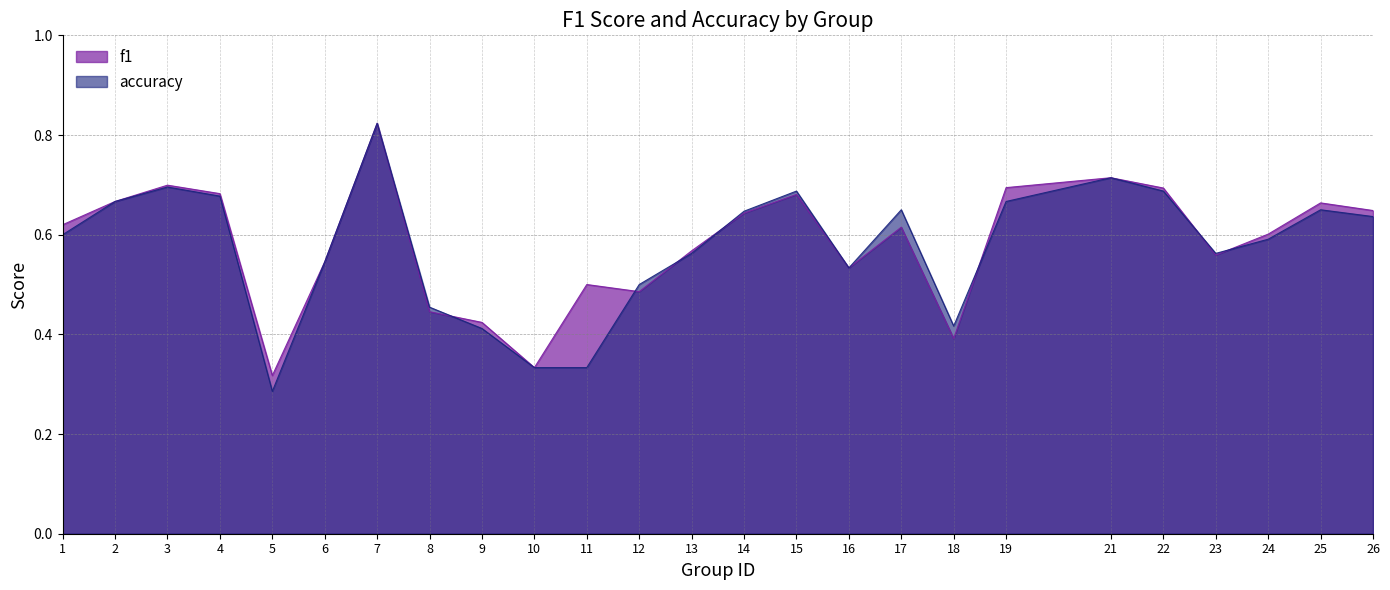

What is the greatest value displayed?

0.8